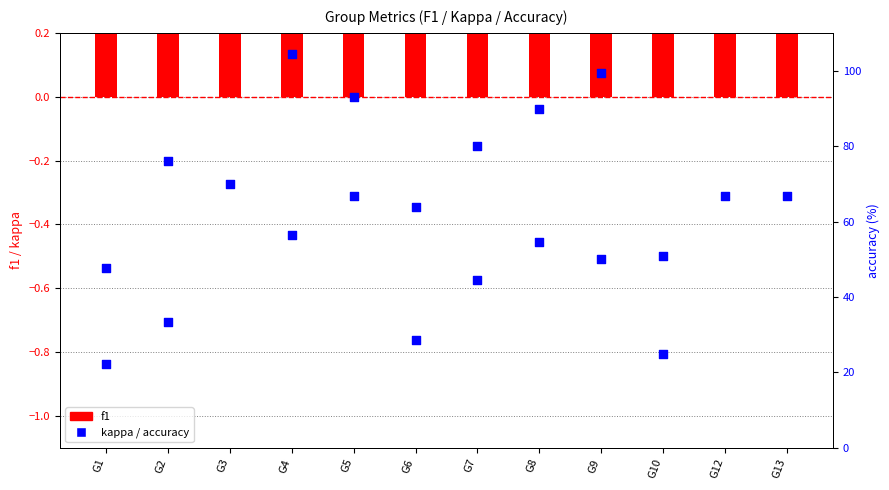

At which category is the sum across all series the highest?

G3